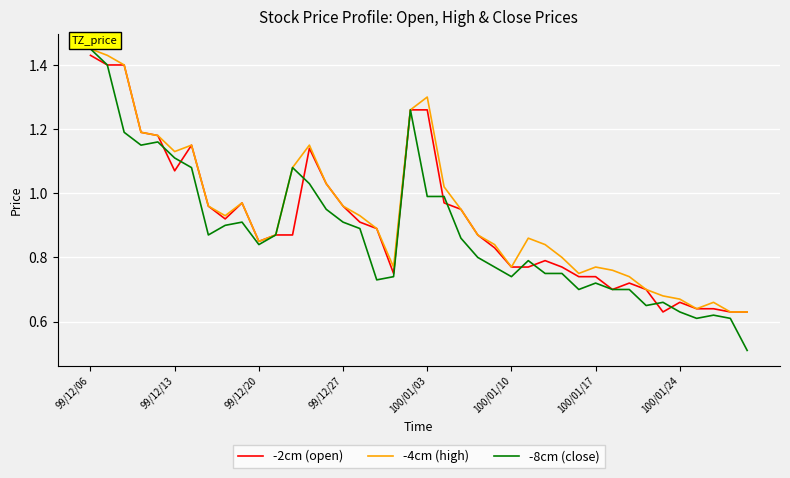

What is the minimum value shown in the chart?

0.5